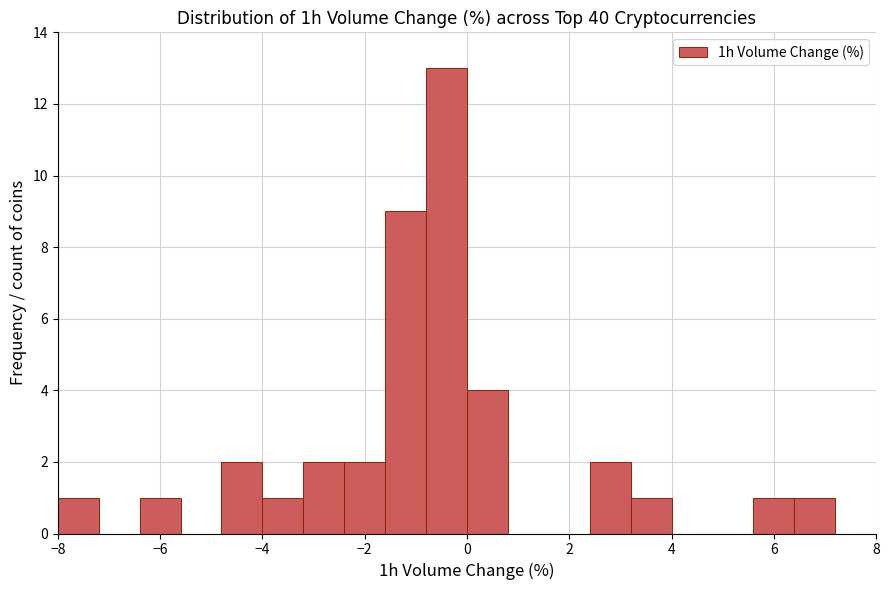

Reading left to right, transcribe this chart: for each bar, give the range it covers on the x-axis and its height. The values are not printed on the chart, so give them approximately, as read against the axis.

-8.0 to -7.2: 1
-7.2 to -6.4: 0
-6.4 to -5.6: 1
-5.6 to -4.8: 0
-4.8 to -4.0: 2
-4.0 to -3.2: 1
-3.2 to -2.4: 2
-2.4 to -1.6: 2
-1.6 to -0.8: 9
-0.8 to 0.0: 13
0.0 to 0.8: 4
0.8 to 1.6: 0
1.6 to 2.4: 0
2.4 to 3.2: 2
3.2 to 4.0: 1
4.0 to 4.8: 0
4.8 to 5.6: 0
5.6 to 6.4: 1
6.4 to 7.2: 1
7.2 to 8.0: 0